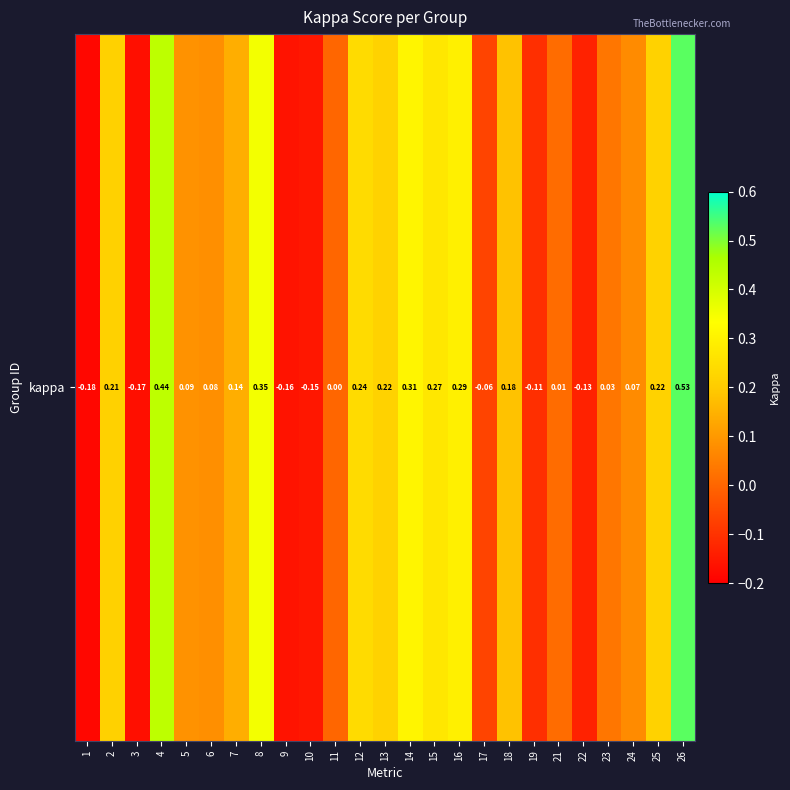

Which has a higher value, 19 or 25?

25